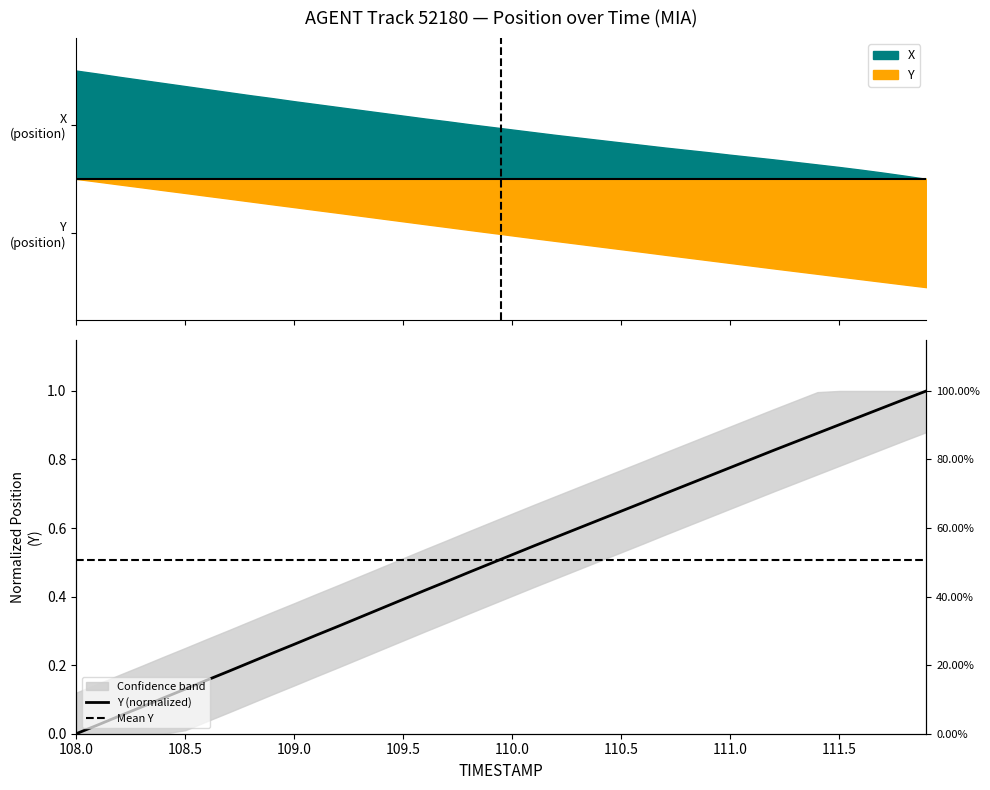

What is the difference between the second highest and minimum values?

1.0